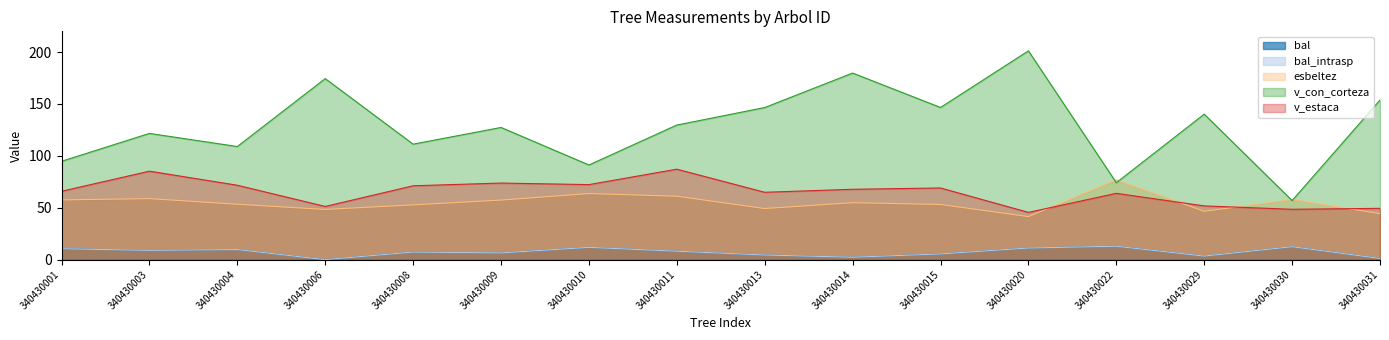

Reading left to right, transcribe all the data shown in this chart.

bal: 340430001=10.5	340430003=8.9	340430004=9.7	340430006=0.0	340430008=7.3	340430009=6.5	340430010=11.8	340430011=8.1	340430013=4.5	340430014=2.3	340430015=5.5	340430020=11.2	340430022=12.9	340430029=3.4	340430030=12.5	340430031=1.2
bal_intrasp: 340430001=10.5	340430003=8.9	340430004=9.7	340430006=0.0	340430008=7.3	340430009=6.5	340430010=11.8	340430011=8.1	340430013=4.5	340430014=2.3	340430015=5.5	340430020=11.2	340430022=12.9	340430029=3.4	340430030=12.5	340430031=1.2
esbeltez: 340430001=57.6	340430003=58.8	340430004=53.4	340430006=48.4	340430008=52.8	340430009=57.4	340430010=63.7	340430011=61.1	340430013=49.3	340430014=54.9	340430015=53.2	340430020=41.5	340430022=76.9	340430029=46.6	340430030=58.0	340430031=44.3
v_con_corteza: 340430001=94.8	340430003=121.6	340430004=109.0	340430006=174.4	340430008=111.3	340430009=127.4	340430010=91.2	340430011=129.7	340430013=146.6	340430014=179.8	340430015=146.6	340430020=201.2	340430022=74.1	340430029=140.2	340430030=56.9	340430031=153.8
v_estaca: 340430001=65.9	340430003=85.3	340430004=71.7	340430006=51.3	340430008=71.2	340430009=73.8	340430010=72.3	340430011=87.2	340430013=64.9	340430014=67.8	340430015=69.1	340430020=45.5	340430022=63.9	340430029=51.8	340430030=48.5	340430031=49.5